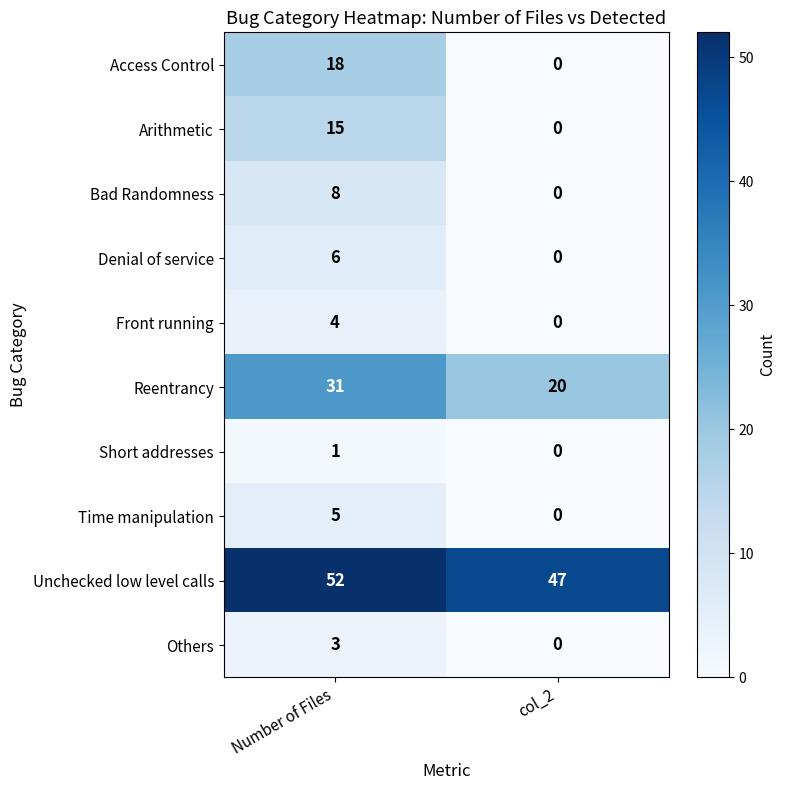

Reading left to right, transcribe all the data shown in this chart.

Access Control: 18	0
Arithmetic: 15	0
Bad Randomness: 8	0
Denial of service: 6	0
Front running: 4	0
Reentrancy: 31	20
Short addresses: 1	0
Time manipulation: 5	0
Unchecked low level calls: 52	47
Others: 3	0